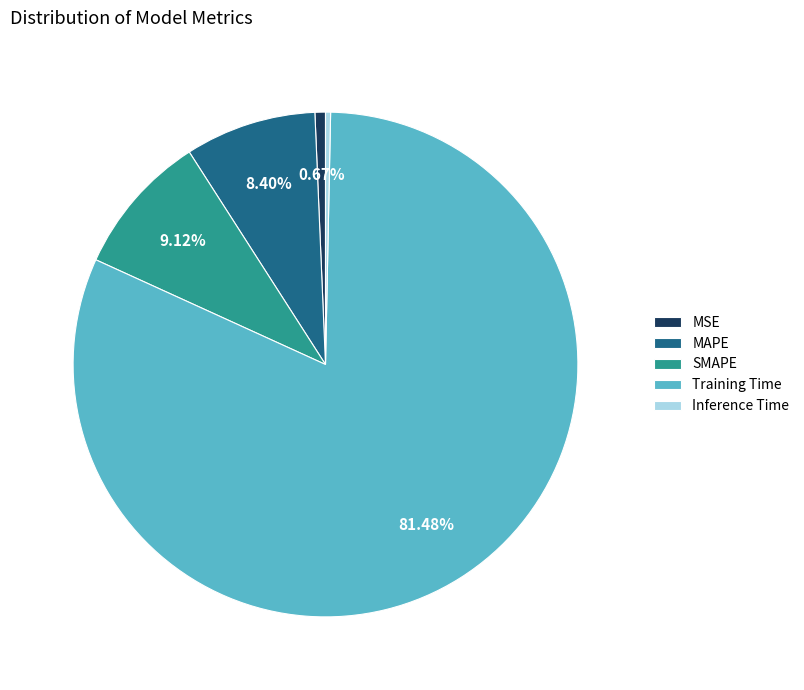

Is there a majority slice in this chart?

Yes